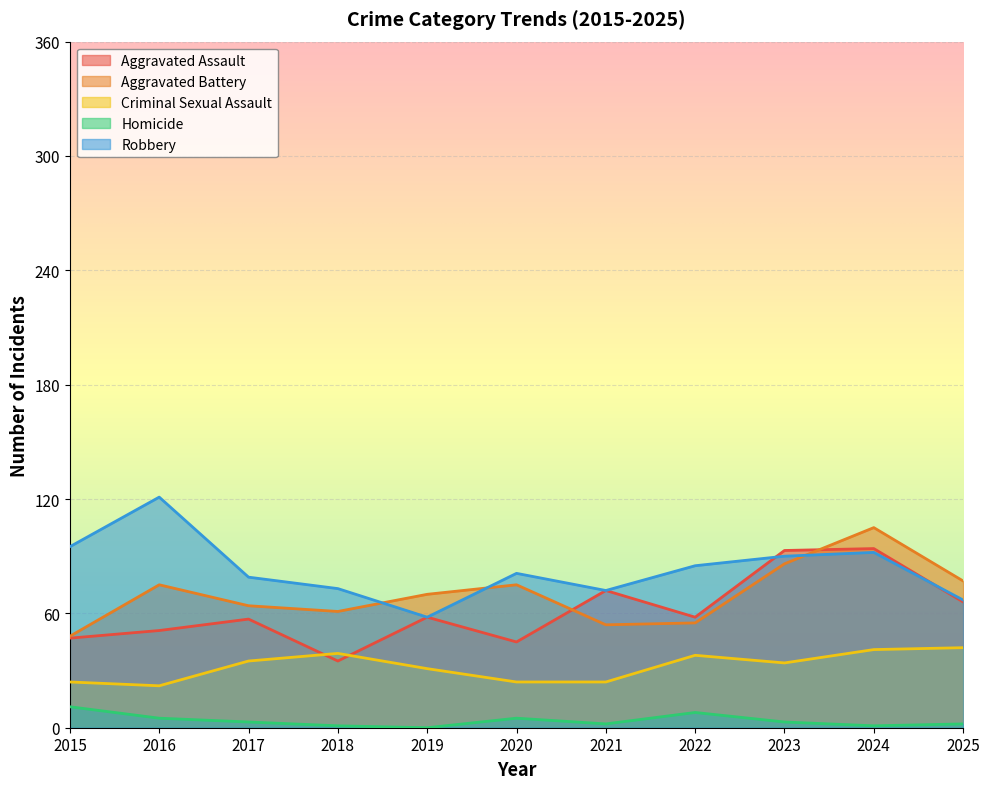

Which series has the largest total across all categories?

Robbery